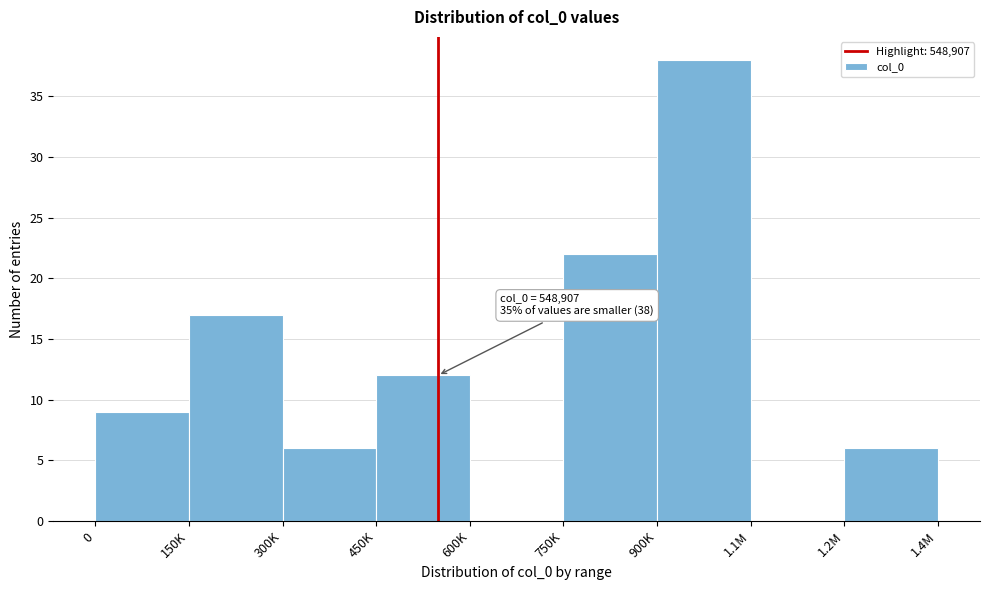

Reading left to right, what are all the values shown in this chart?

0=9	150K=17	300K=6	450K=12	600K=0	750K=22	900K=38	1.1M=0	1.2M=6